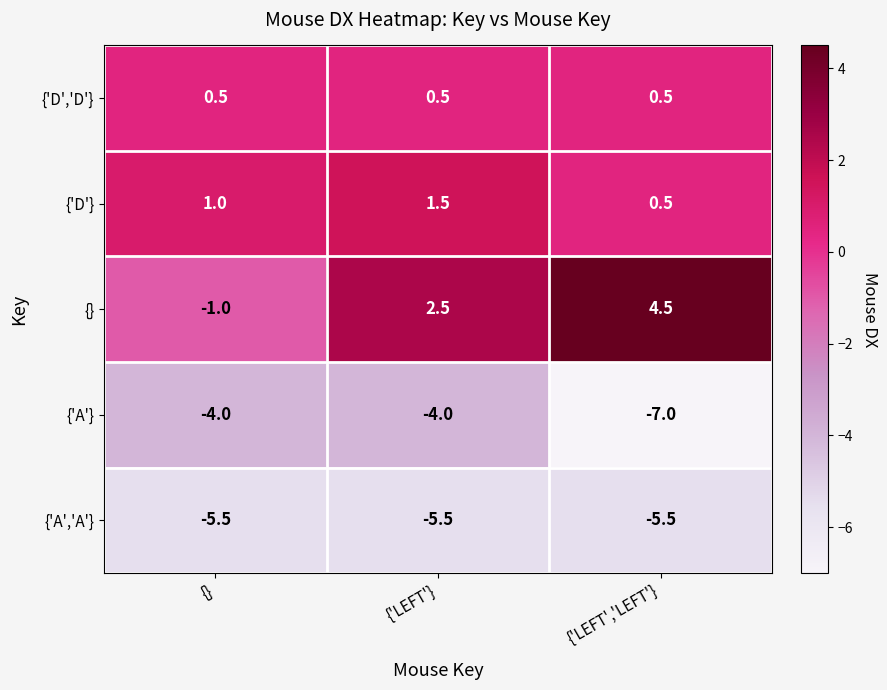

How many series are shown in this chart?

5